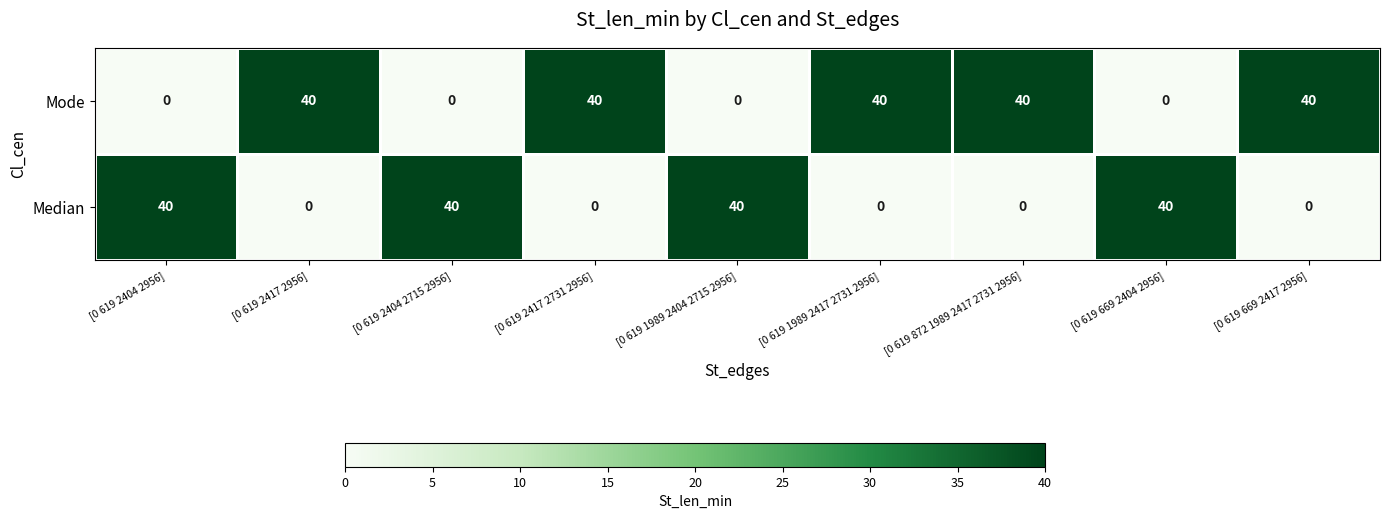

What is the maximum value shown in the chart?

40